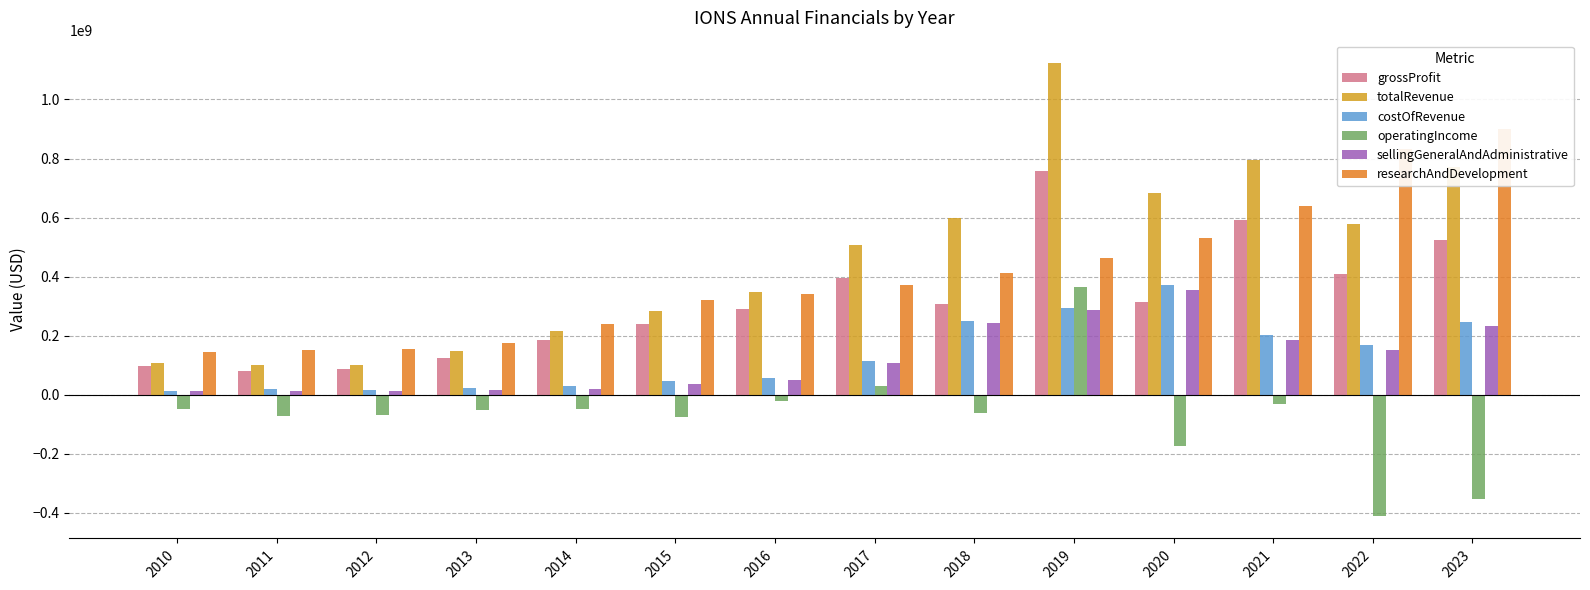

How many categories are shown in the chart?

14